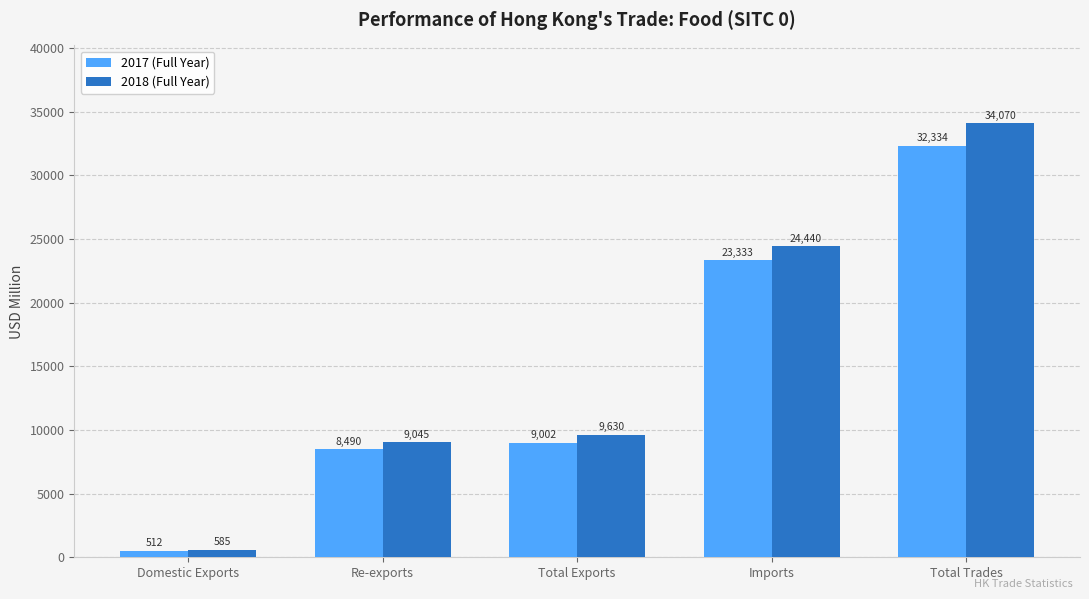

List the series in order of their overall mean, highest first.

2018 (Full Year), 2017 (Full Year)